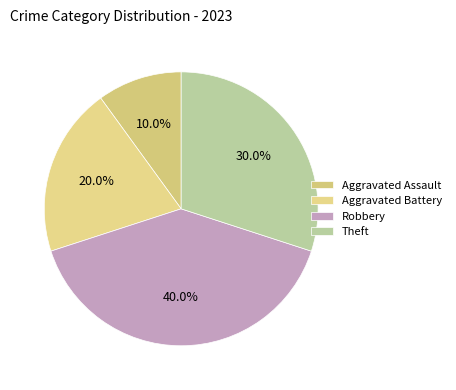

Which slice is the largest?

Robbery